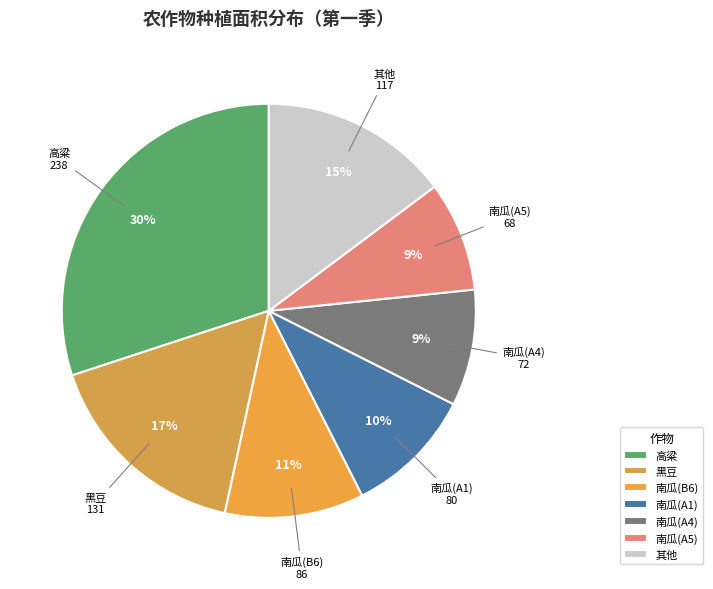

Between 其他 and 南瓜(A4), which is larger?

其他